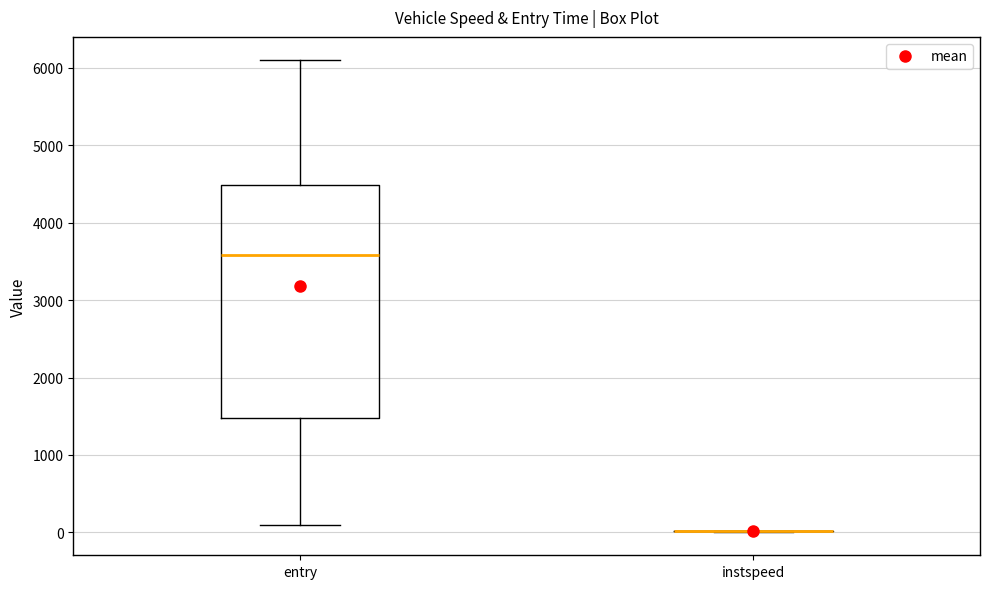

Which box is the tallest, from its lower edge to its upper edge?

entry